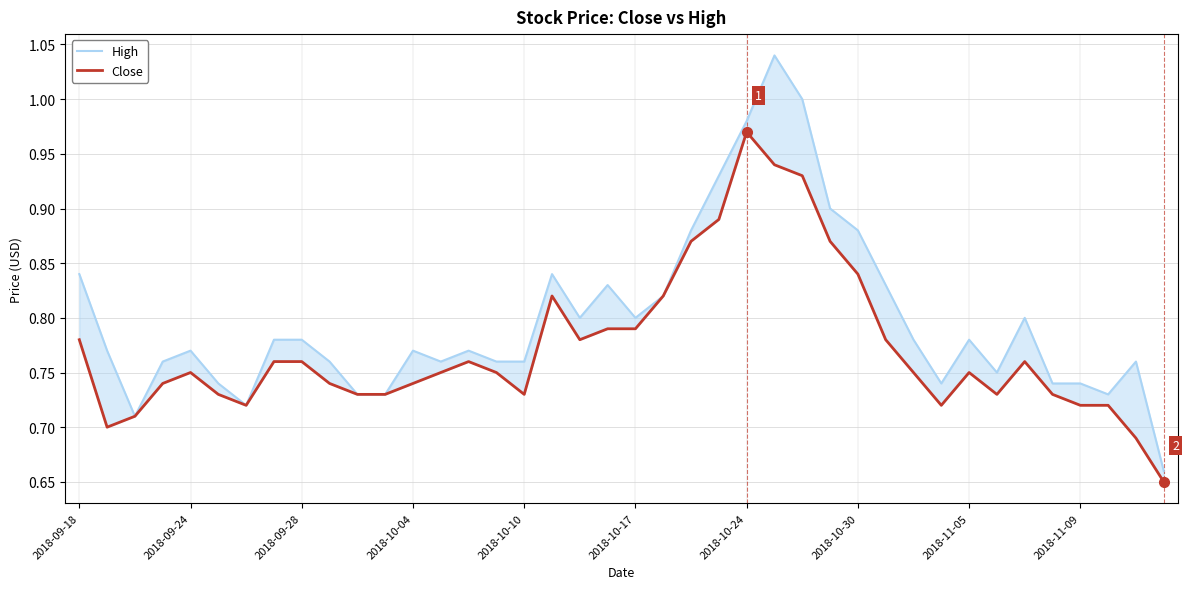

The High series shows 0.3 at 2018-10-17. True or false?

False